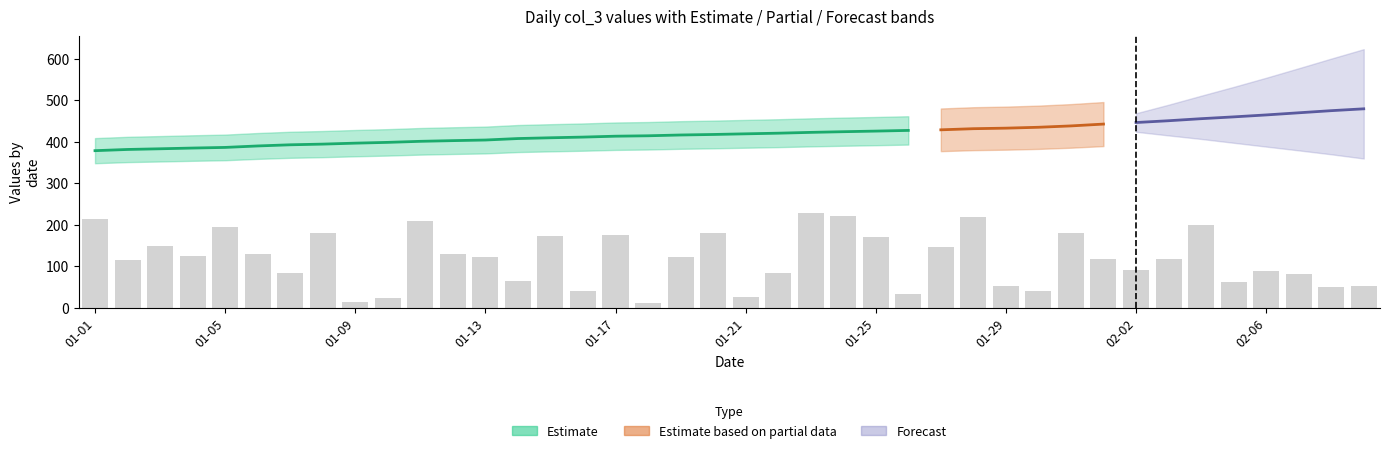

At which category does the chart reach its minimum across all series?

17